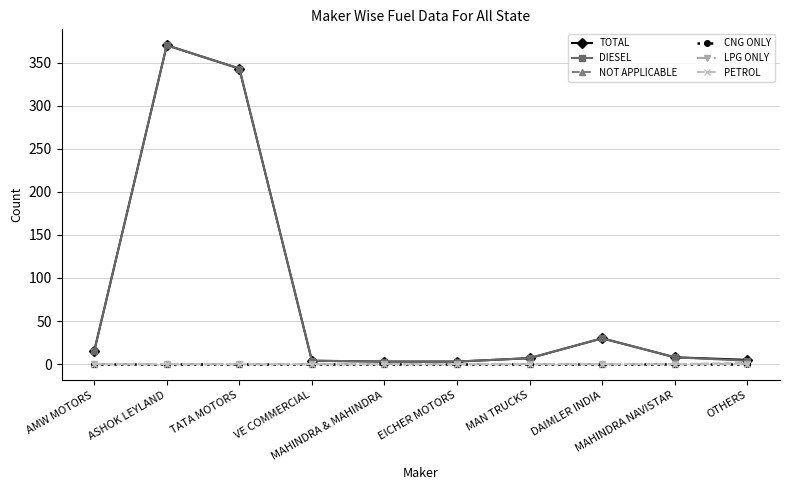

Which series has the widest spread of values?

TOTAL